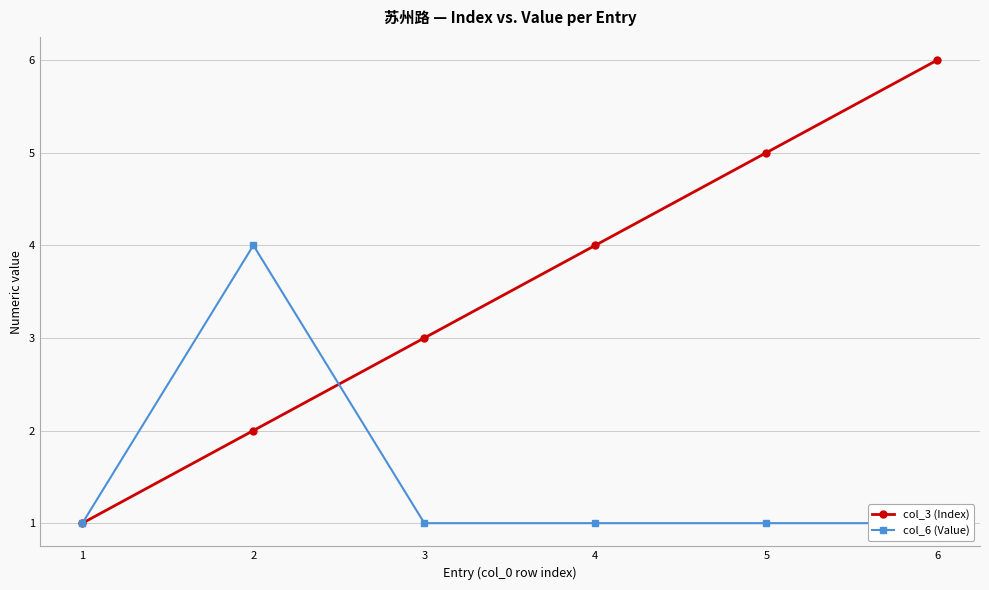

Reading left to right, list all the values displayed in this chart.

col_3 (Index): 1=1	2=2	3=3	4=4	5=5	6=6
col_6 (Value): 1=1	2=4	3=1	4=1	5=1	6=1